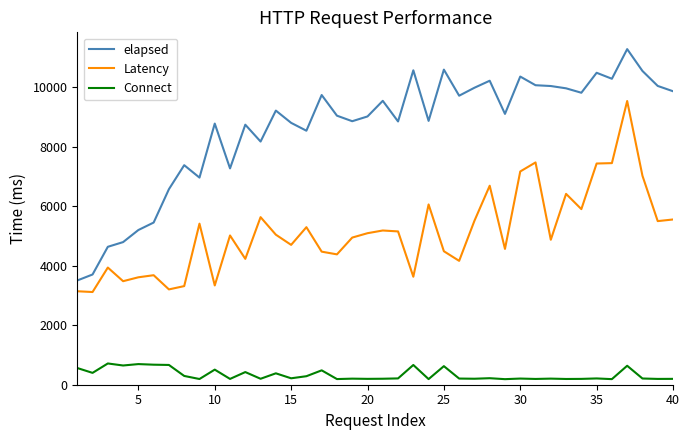

What are all the series names shown in the legend?

elapsed, Latency, Connect